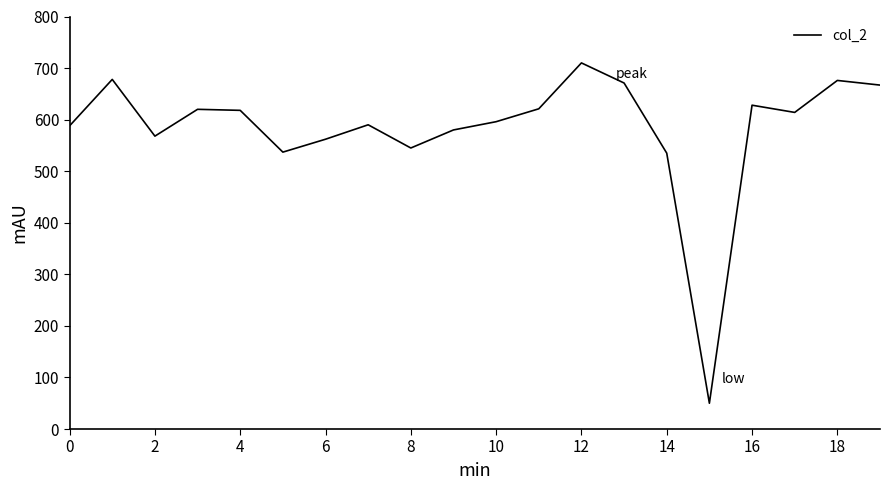

What is the maximum value shown in the chart?

710